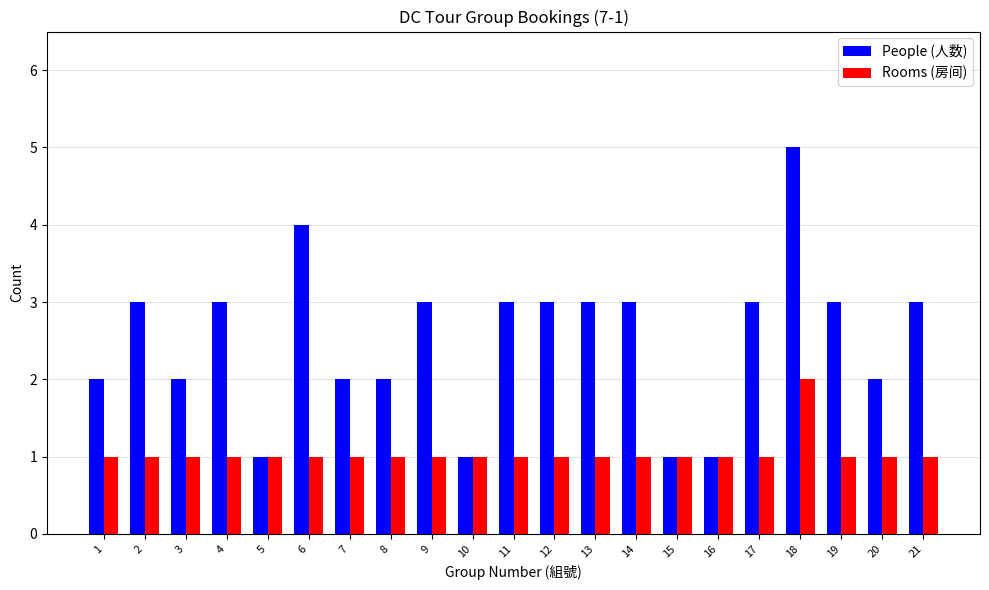

Reading left to right, transcribe all the data shown in this chart.

People (人数): 1=2	2=3	3=2	4=3	5=1	6=4	7=2	8=2	9=3	10=1	11=3	12=3	13=3	14=3	15=1	16=1	17=3	18=5	19=3	20=2	21=3
Rooms (房间): 1=1	2=1	3=1	4=1	5=1	6=1	7=1	8=1	9=1	10=1	11=1	12=1	13=1	14=1	15=1	16=1	17=1	18=2	19=1	20=1	21=1